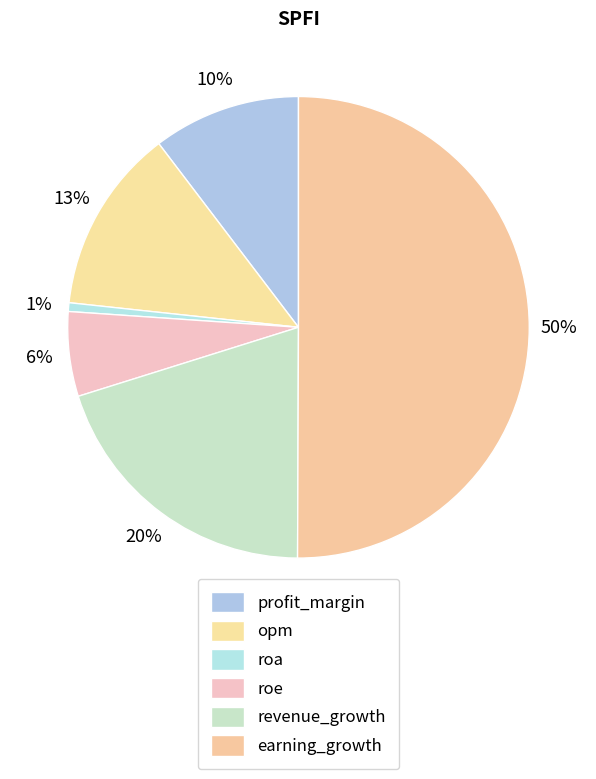

True or false: profit_margin accounts for 10% of the total.

True